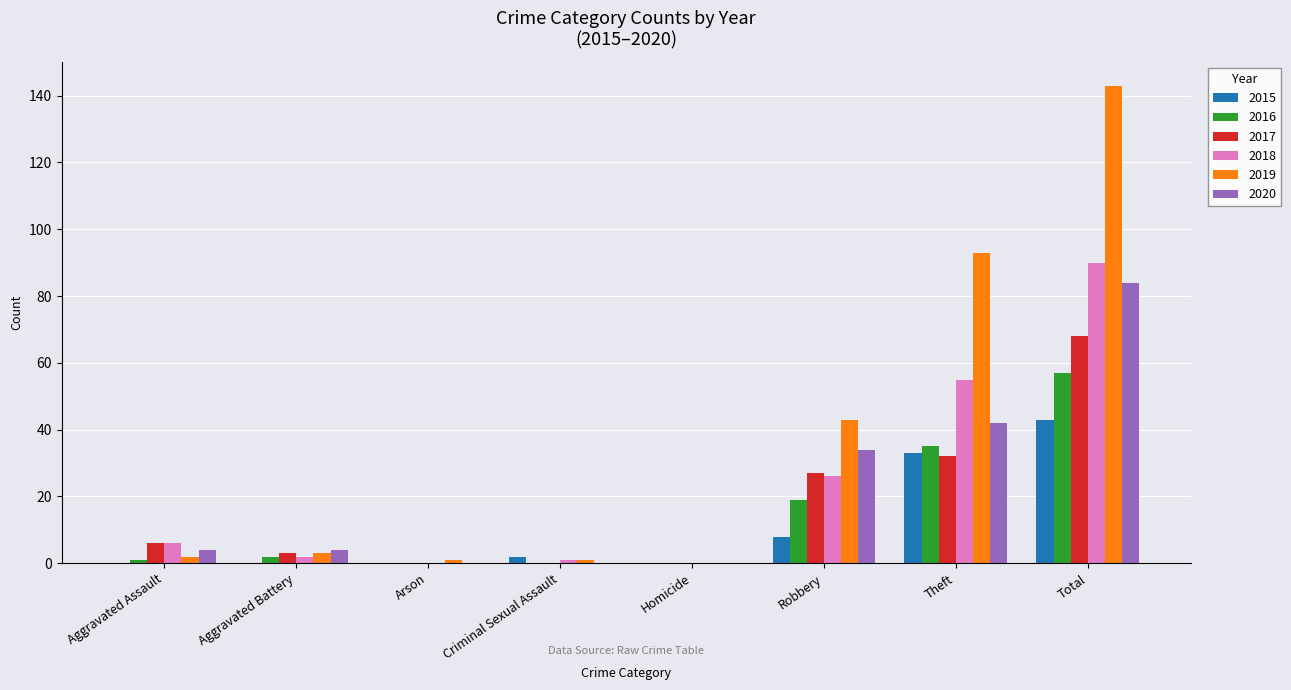

Which category has the highest value in the 2020 series?

Total